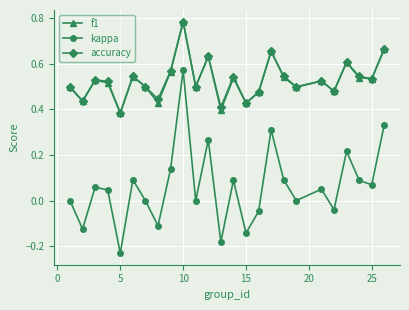

True or false: f1 has more than 0 points higher than both neighbors.

True